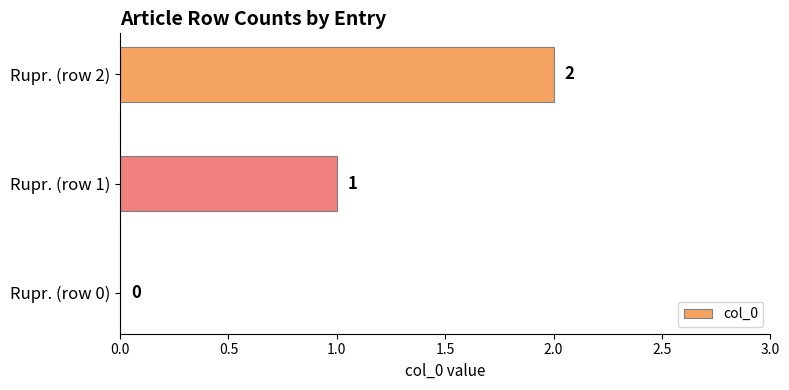

True or false: the data shows 3 at Rupr. (row 2).

False